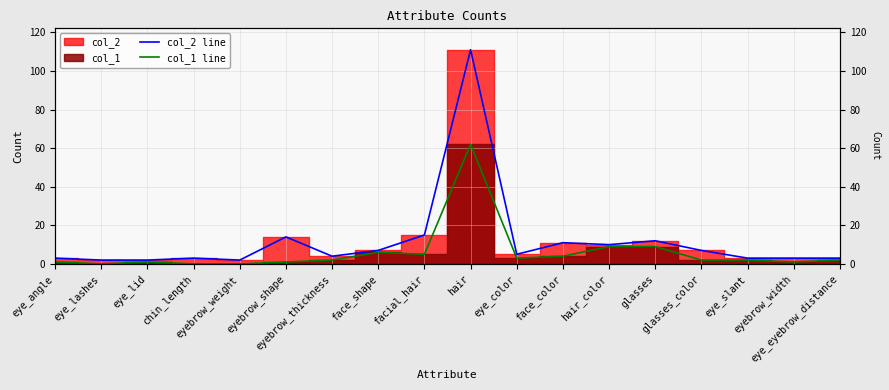

Does the chart have visible grid lines?

Yes